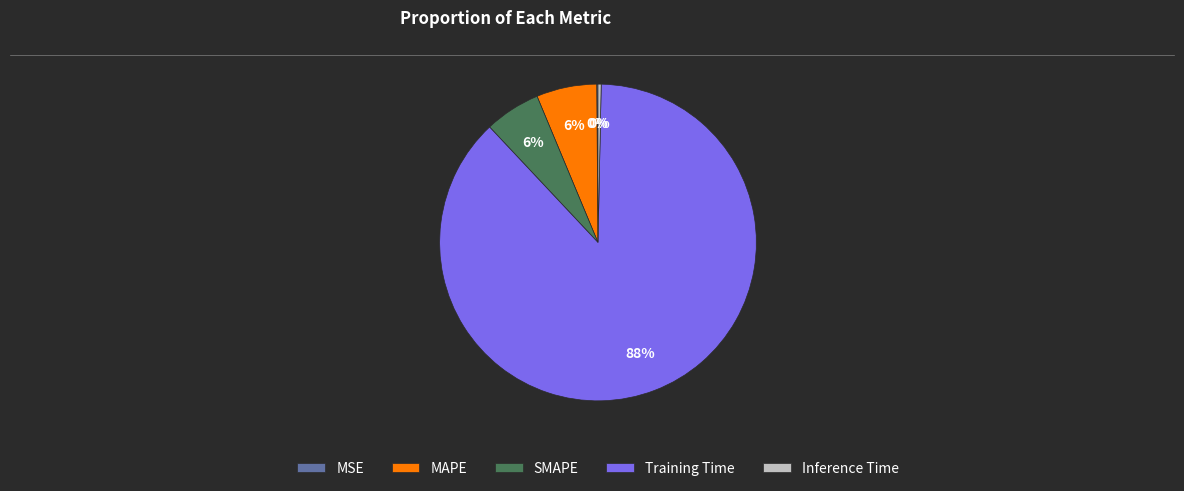

What percentage is the Training Time slice, to the nearest percent?

88%